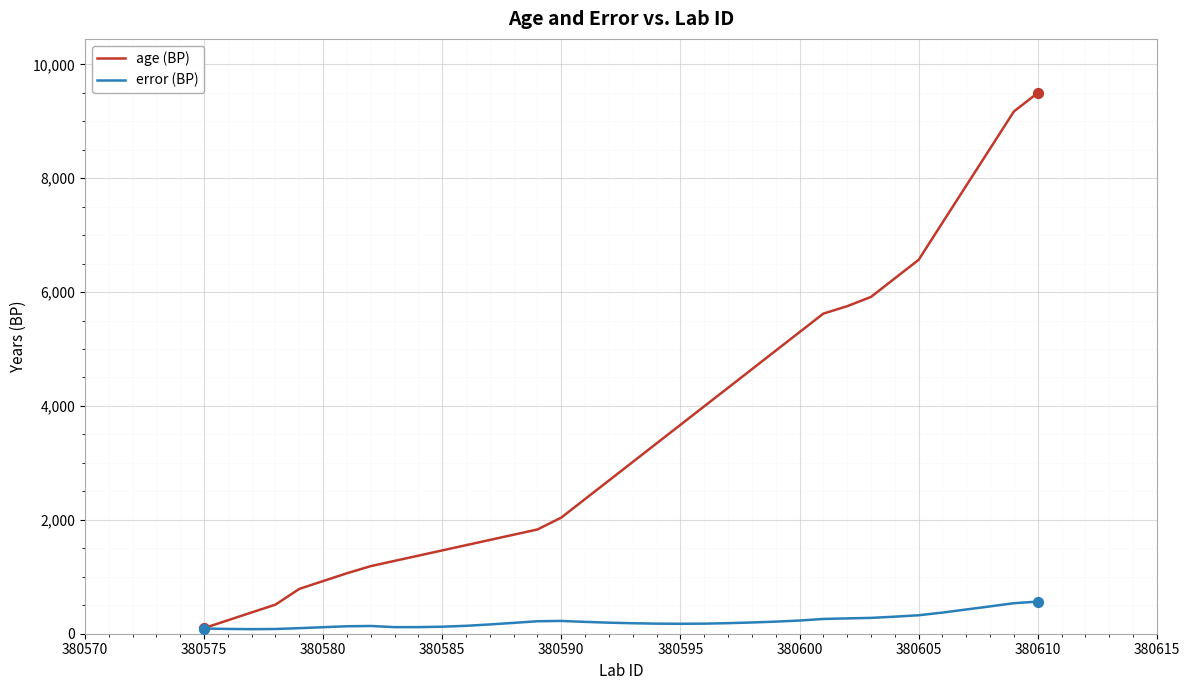

Which series has the largest total across all categories?

age (BP)